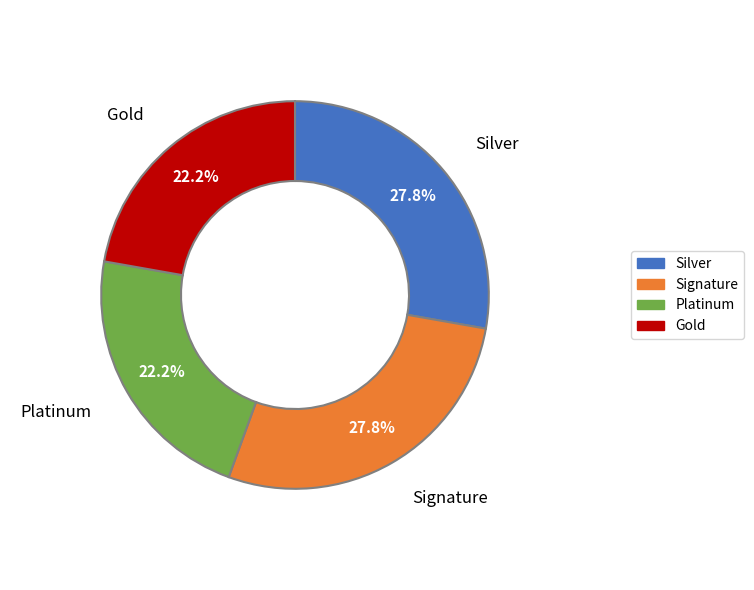

Is there any slice that represents more than half of the pie?

No